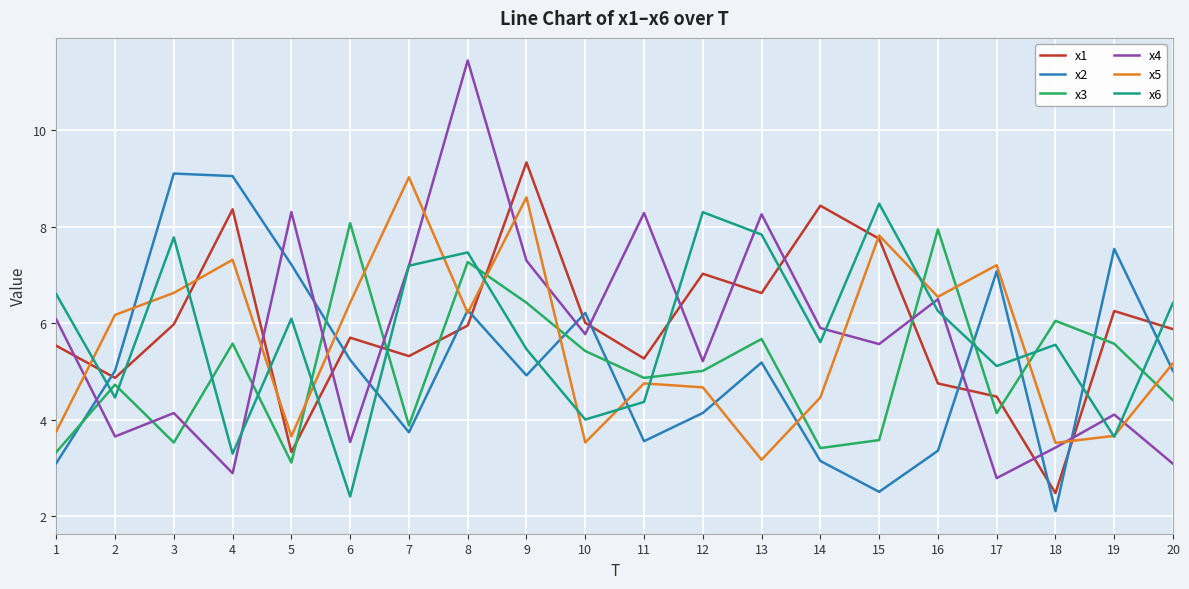

Count the number of data series in this chart.

6